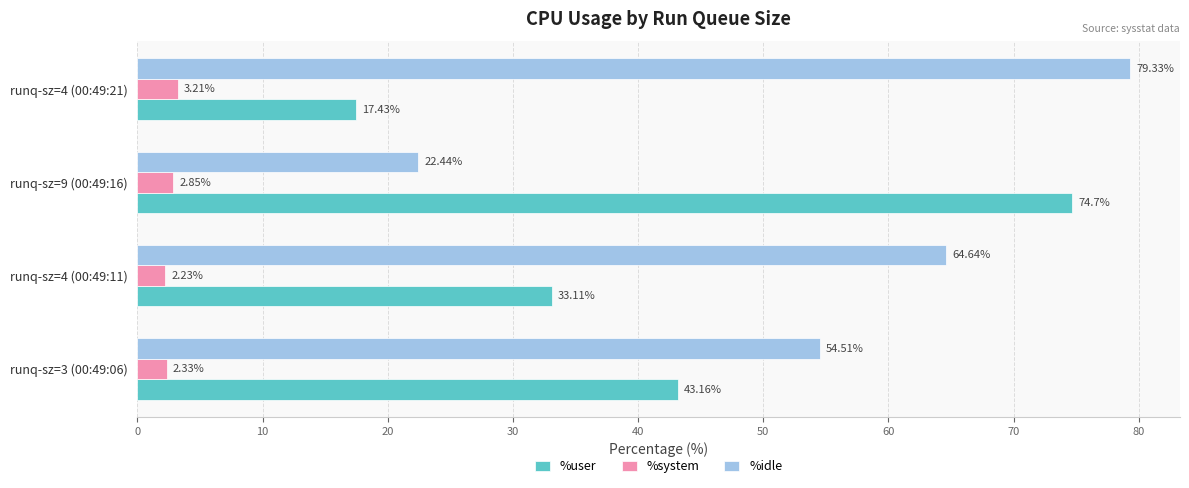

At which label does %user reach its peak?

runq-sz=9 (00:49:16)